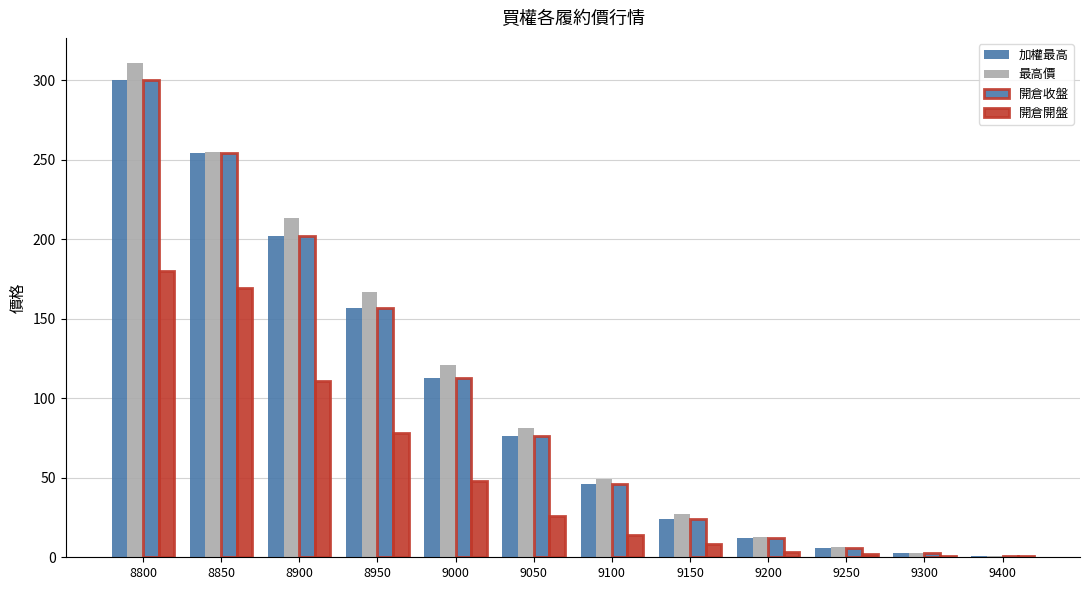

The 開倉收盤 series shows 0.7 at 9400. True or false?

False